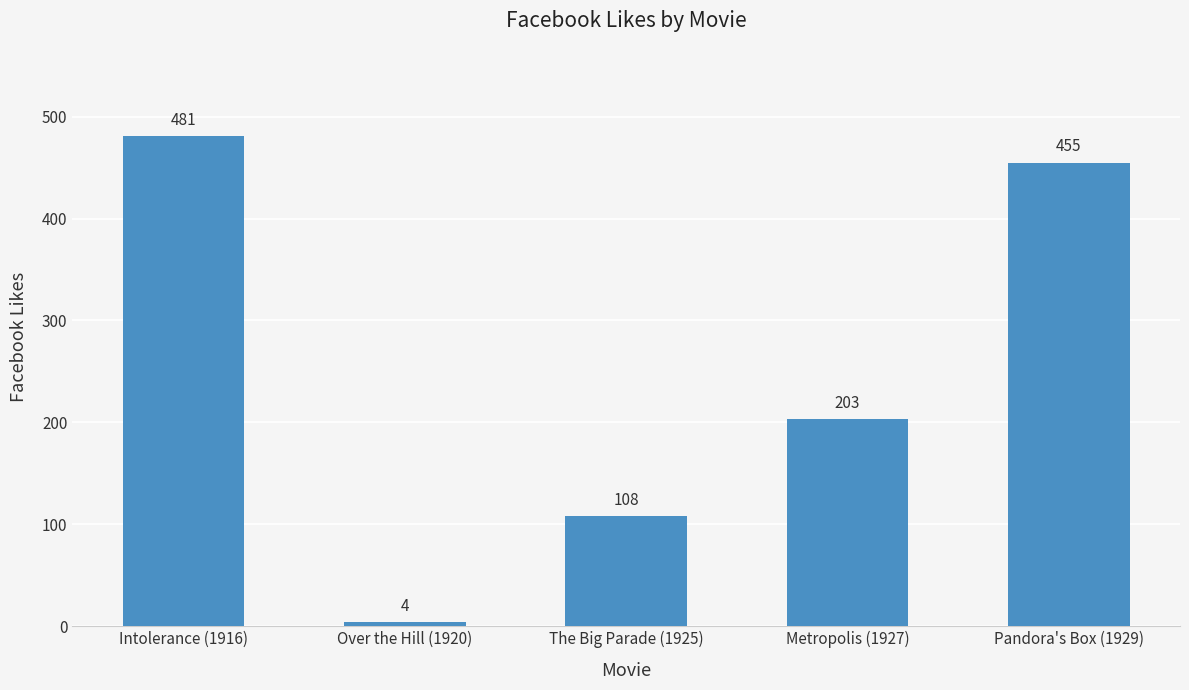

What is the smallest value displayed?

4